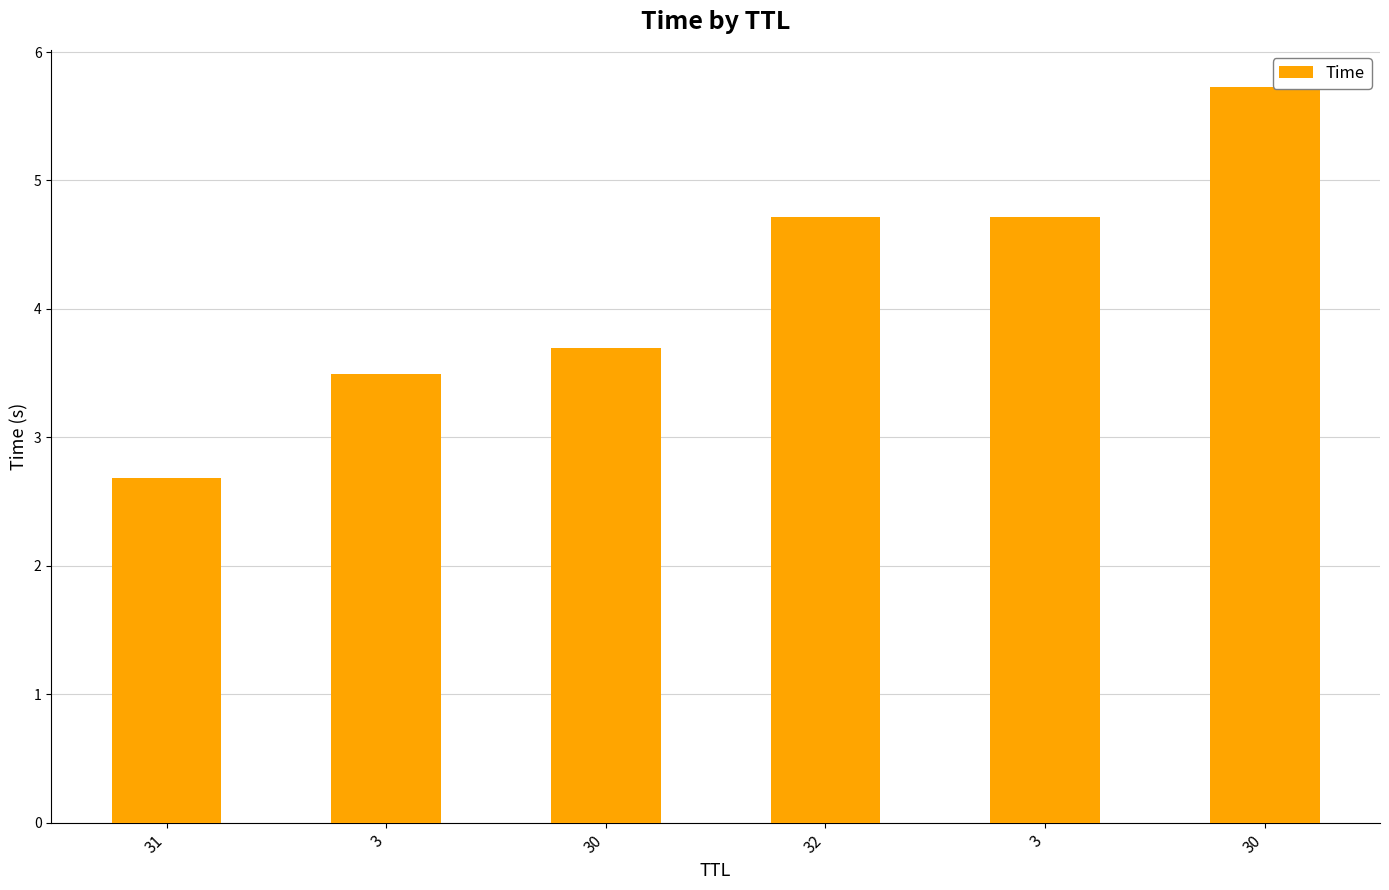

Does the chart contain any negative values?

No